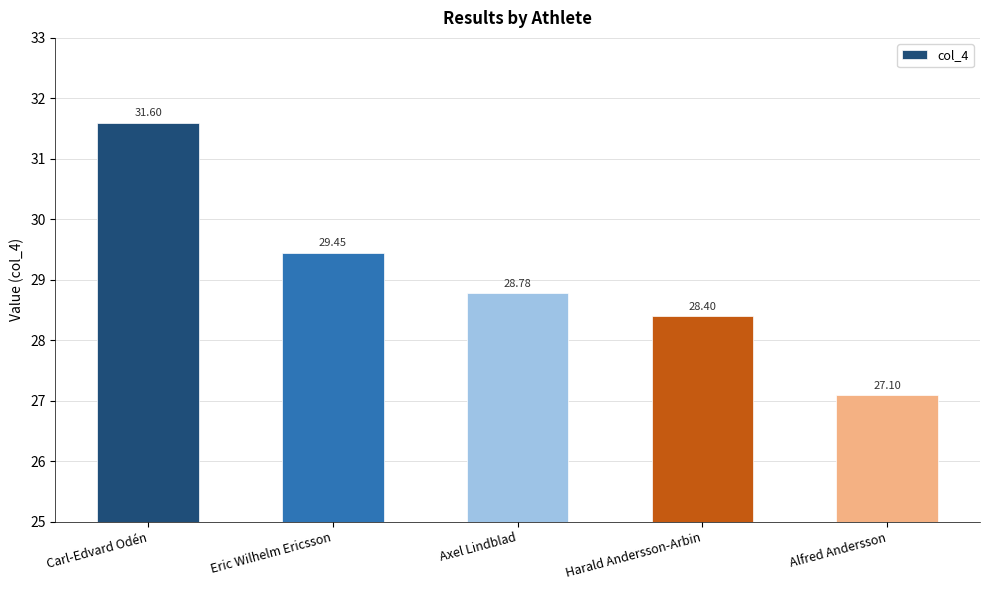

Where is the data nearest to the value 29?

Axel Lindblad